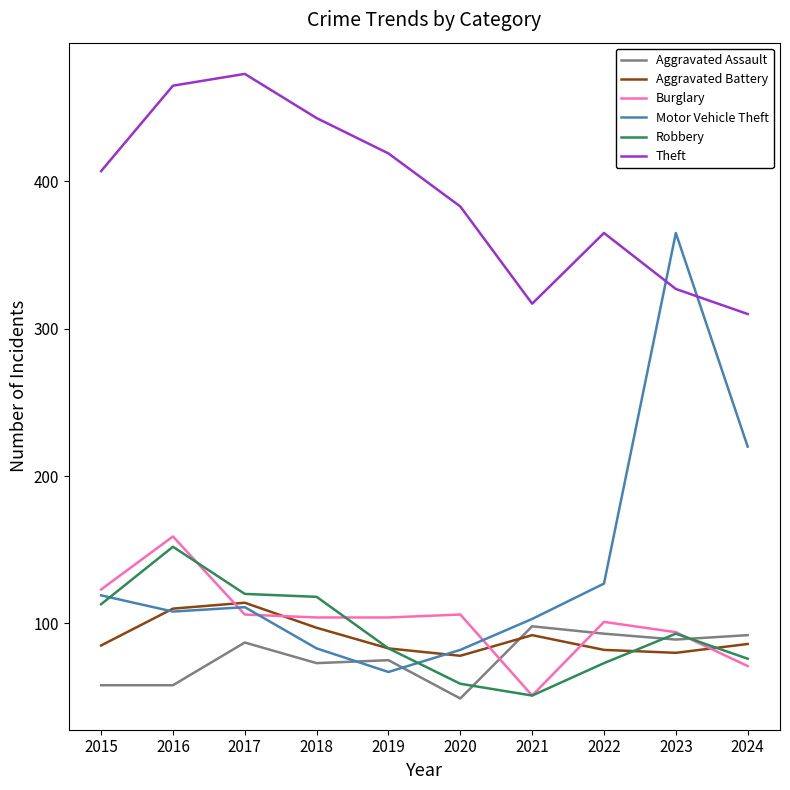

Where do Aggravated Assault and Robbery first cross each other?

2020 and 2021